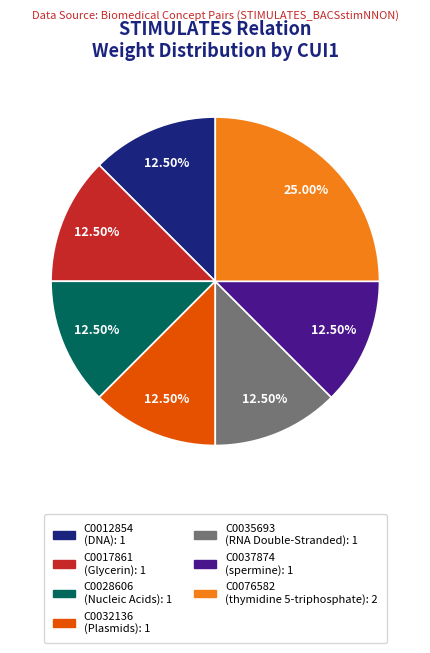

Does C0028606 (Nucleic Acids): 1 account for over 50% of the chart?

No